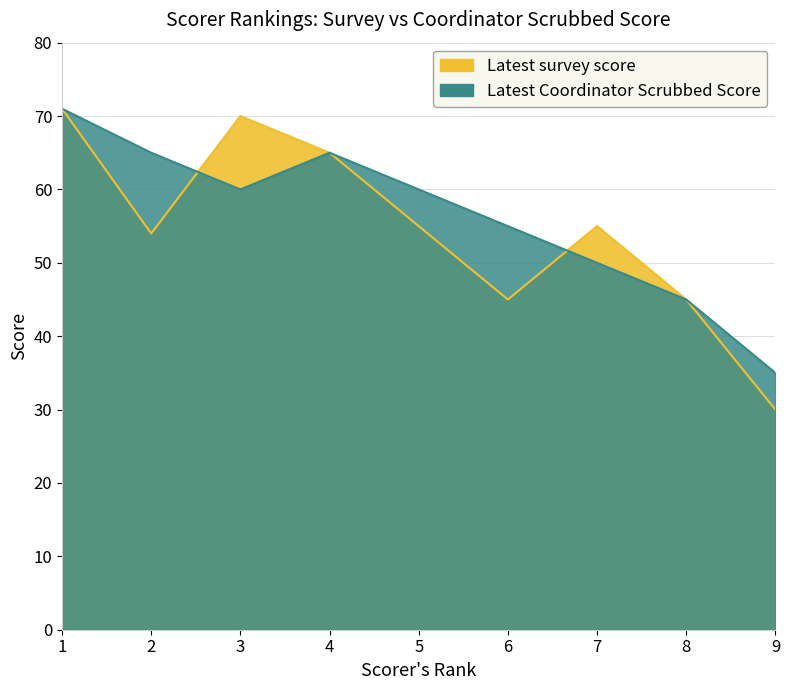

Which label corresponds to the smallest value in the chart?

9